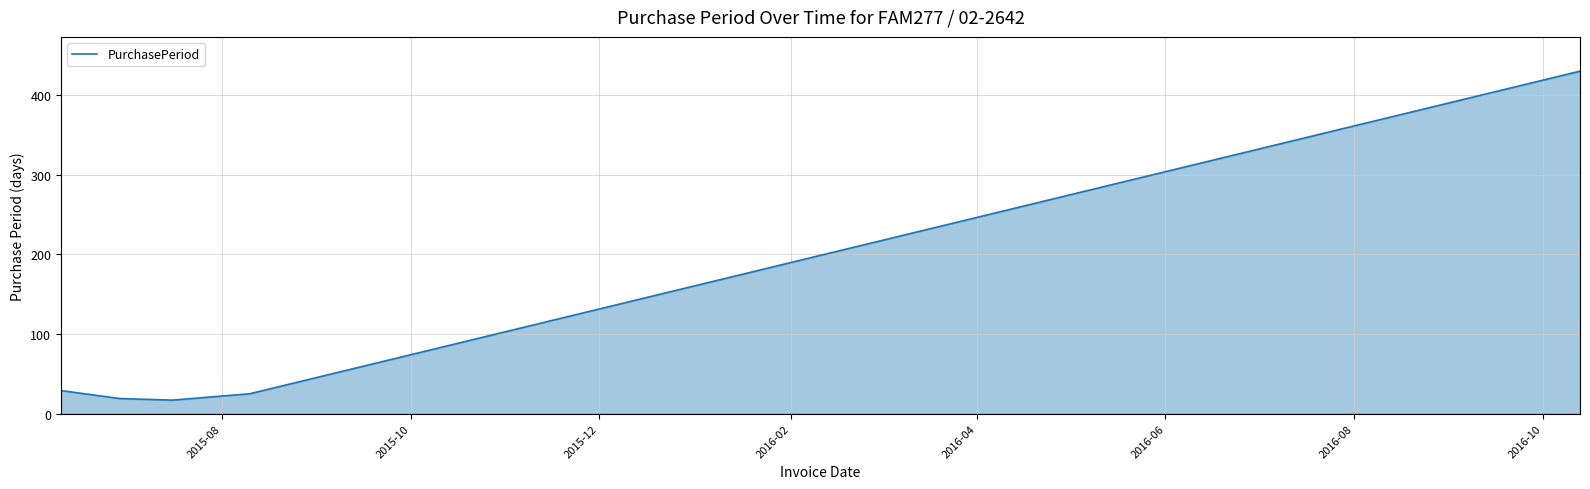

What is the average value?

104